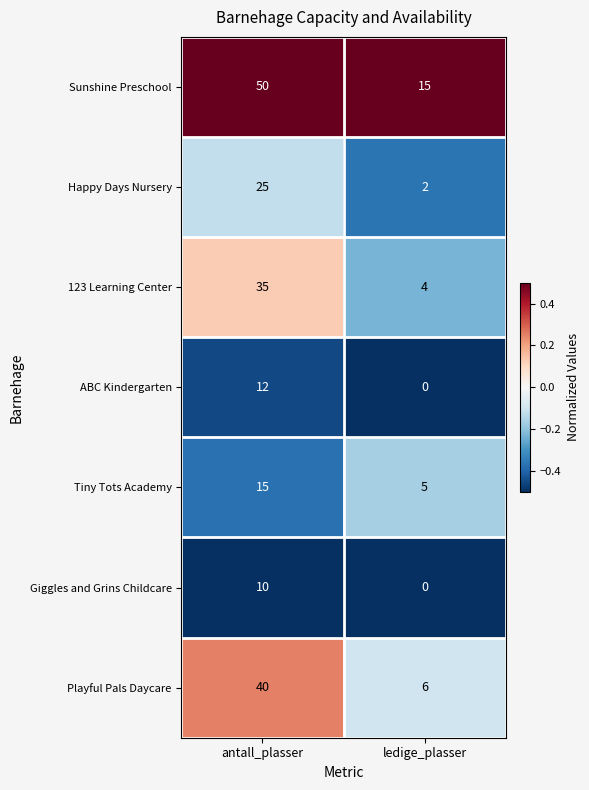

What is the total value across all series at ledige_plasser?

32